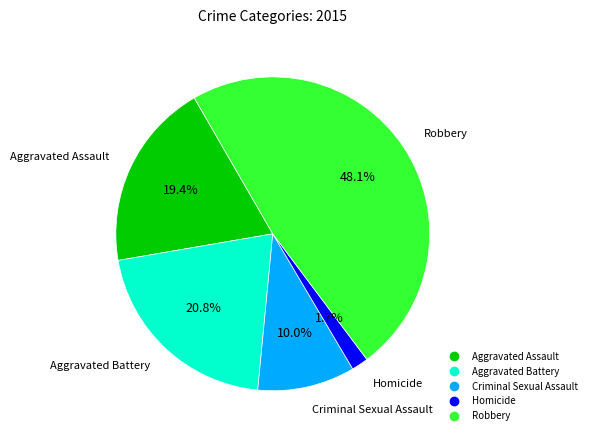

Does Criminal Sexual Assault represent more than half of the total?

No